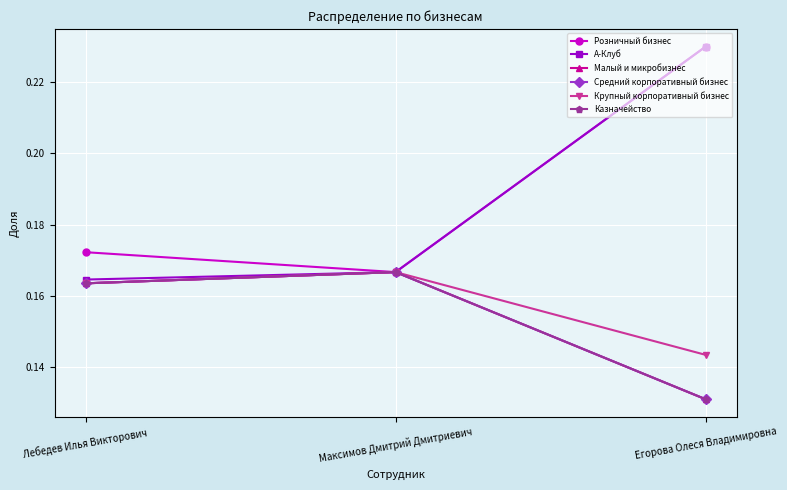

Which series has the largest total across all categories?

Розничный бизнес